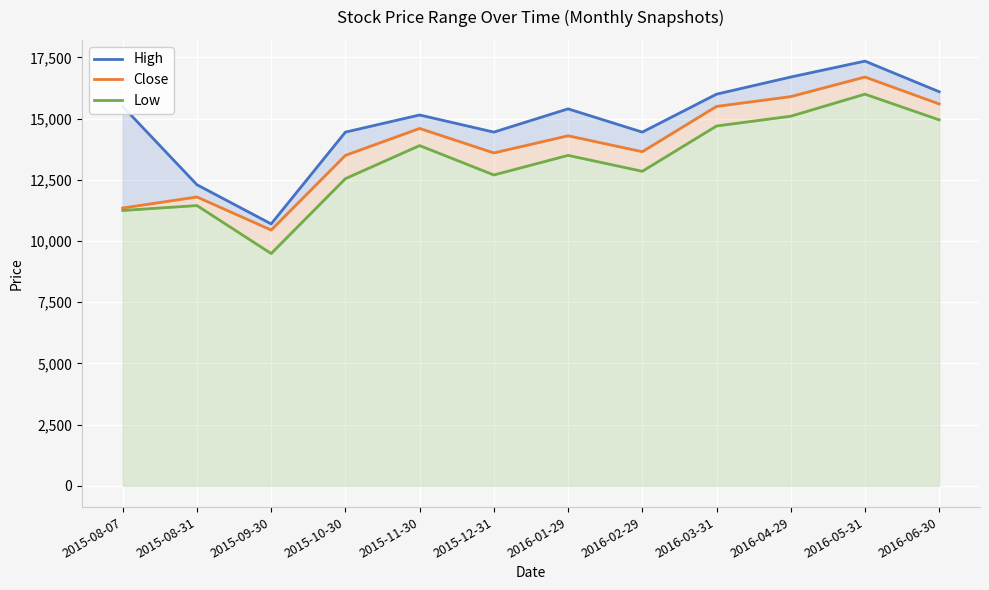

What is the difference between the maximum and second lowest values in the Close series?

5350